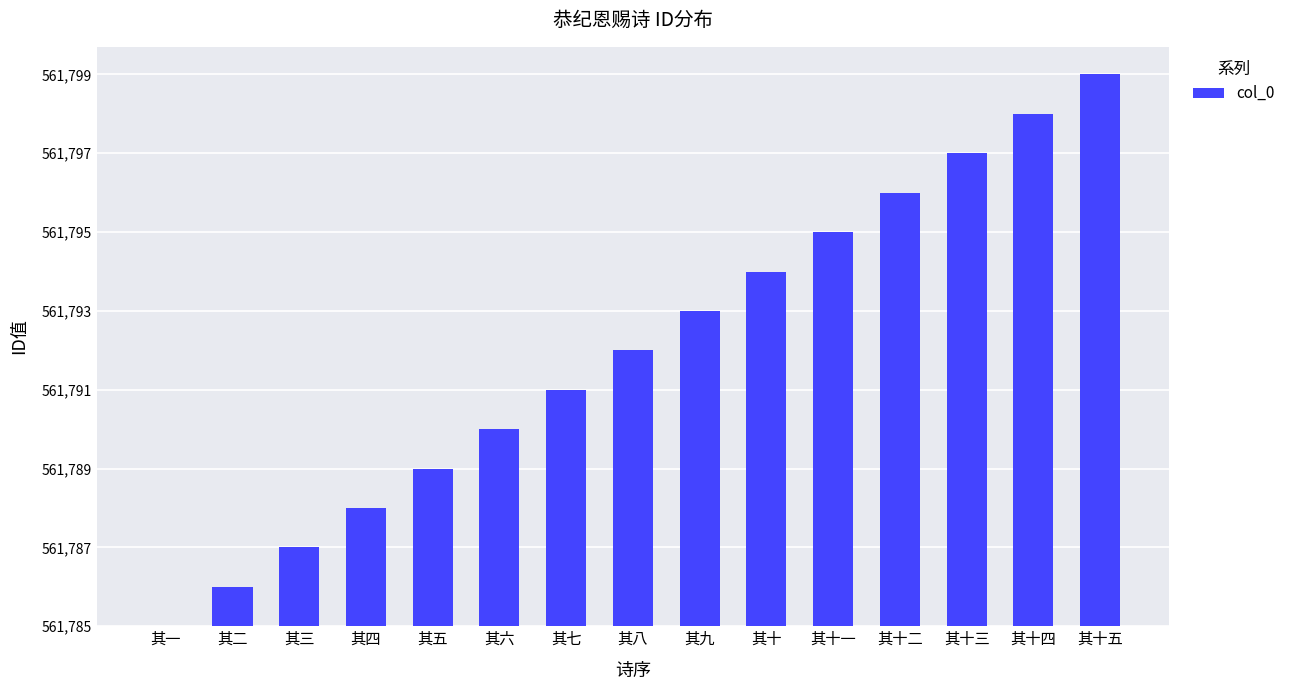

Rank the categories by value from lowest to highest.

其一, 其二, 其三, 其四, 其五, 其六, 其七, 其八, 其九, 其十, 其十一, 其十二, 其十三, 其十四, 其十五